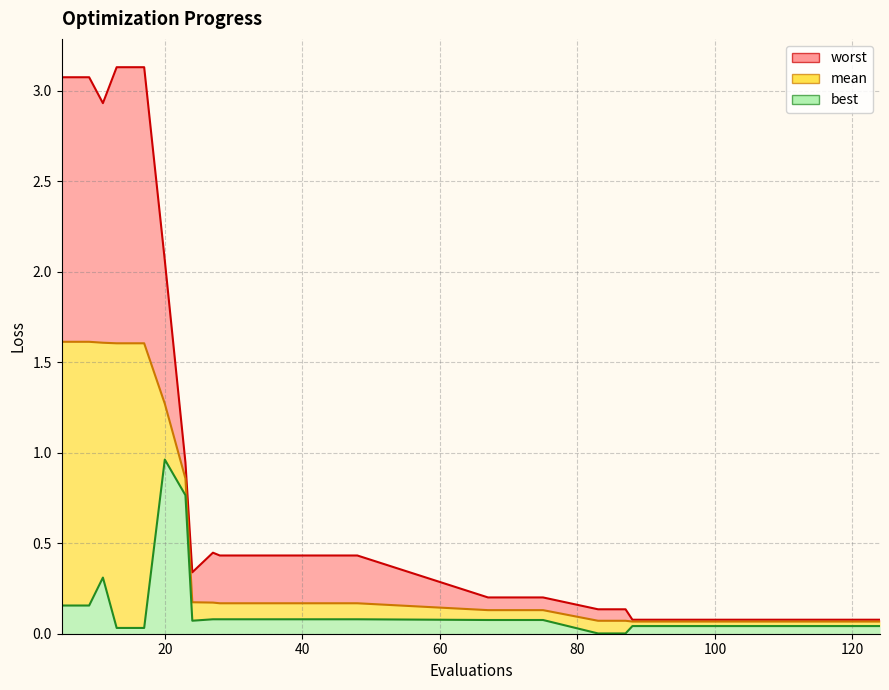

List the series in order of their overall mean, highest first.

worst, mean, best